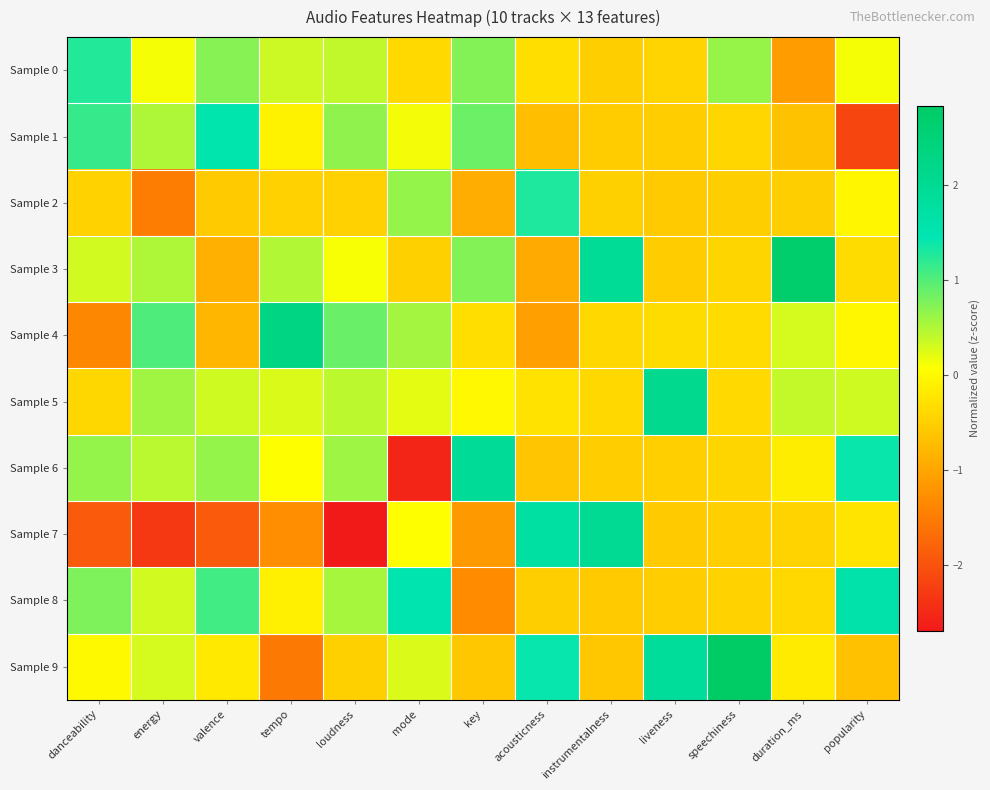

Which series has the largest range (max minus min)?

Sample 7